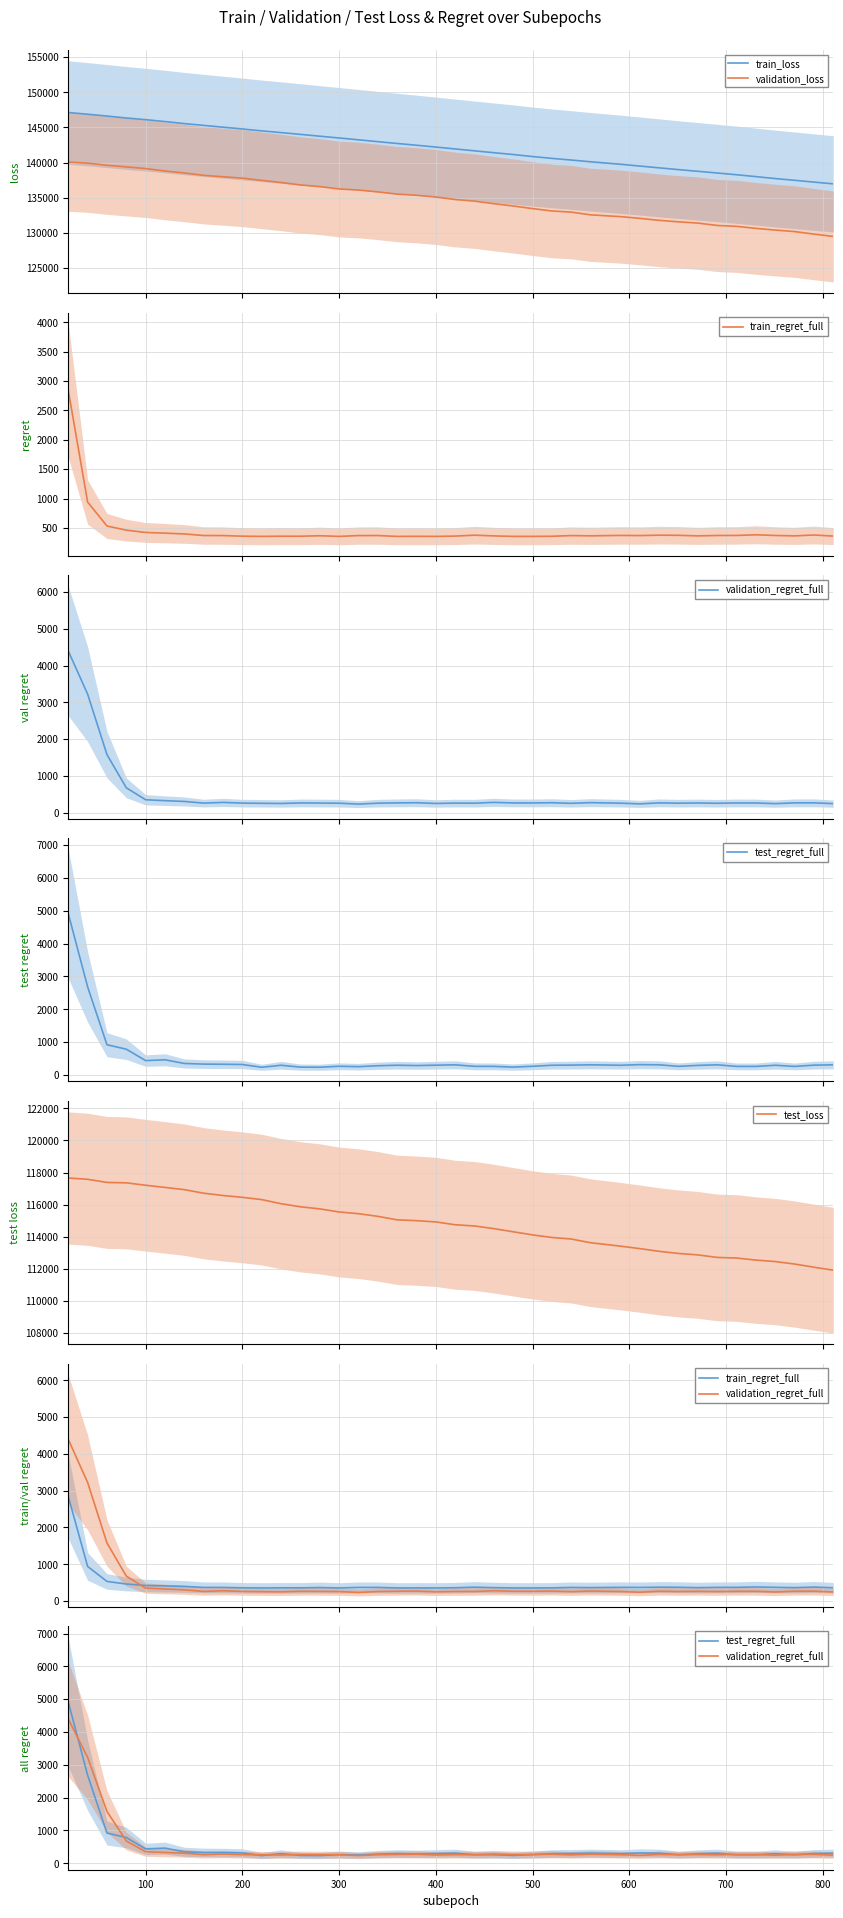

How many values in the test_regret_full series exceed 294?

20